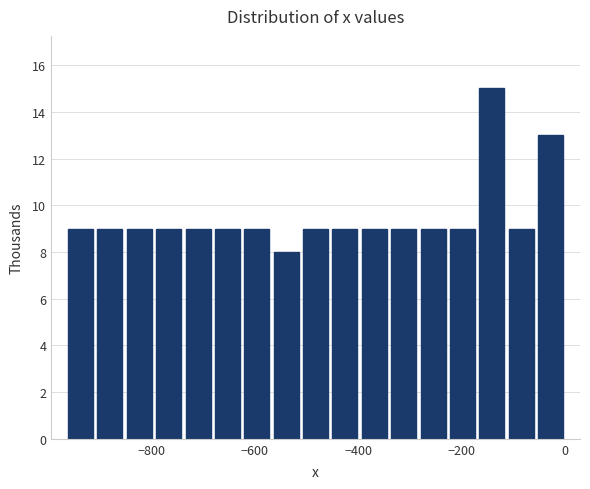

Read against the x-axis, roughly where is the centre of the tallest bar?

-140